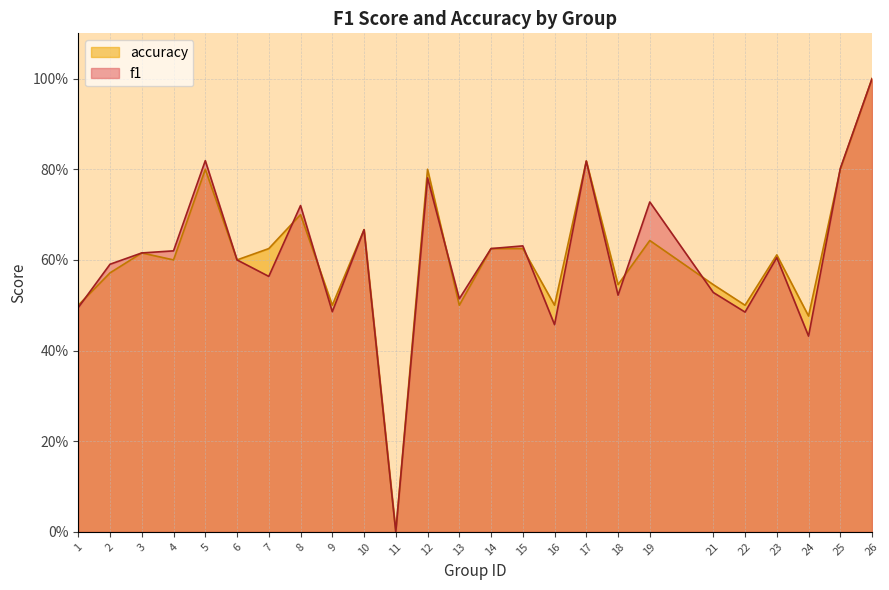

Does the chart have visible grid lines?

Yes